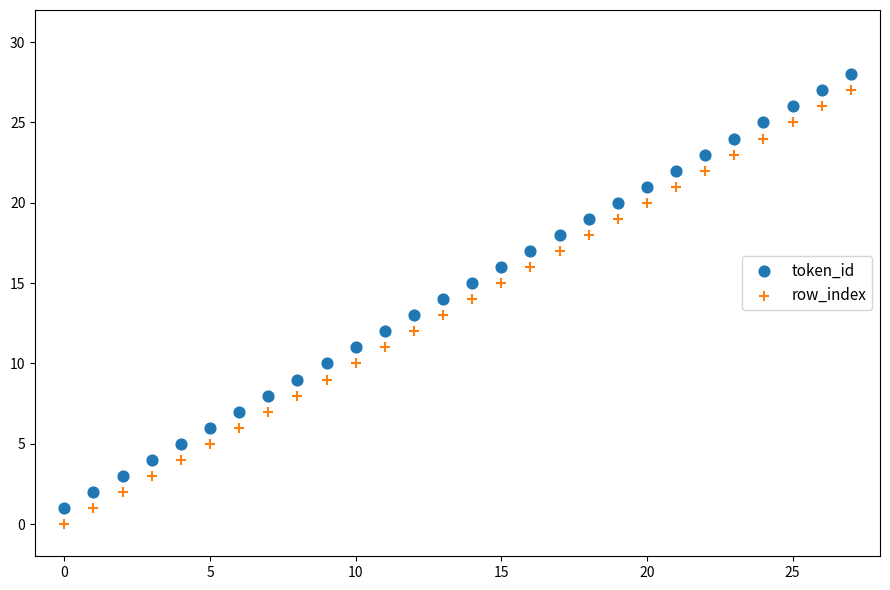

How many data points are displayed?

56